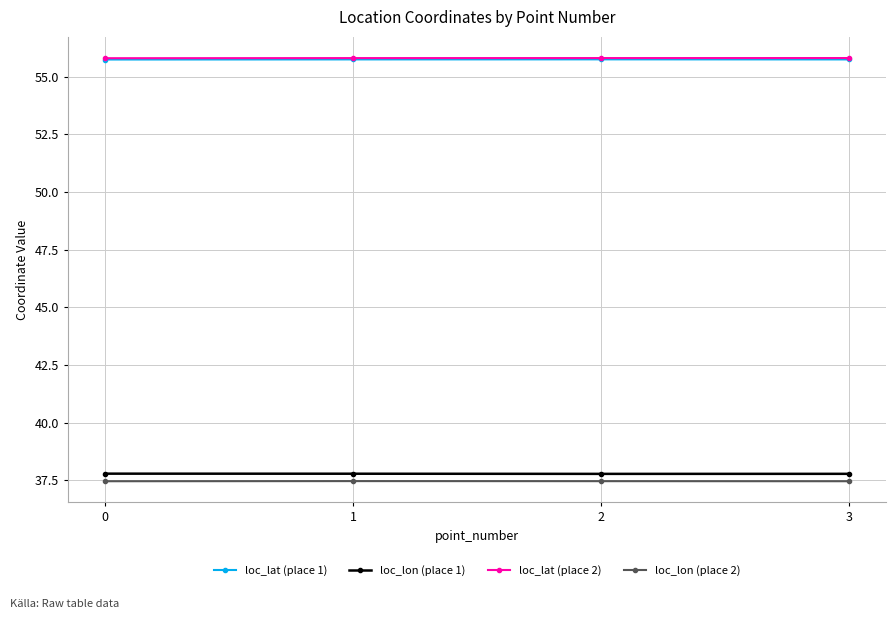

What is the approximate value of loc_lon (place 2) at 0?

37.5